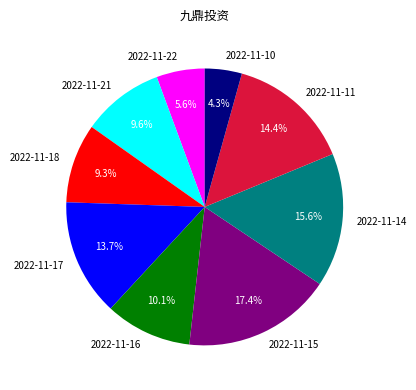

To the nearest percent, what percentage of the pie is 2022-11-17?

14%